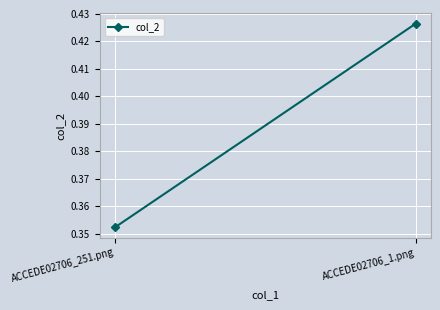

What is the label of the 1st point from the right?

ACCEDE02706_1.png